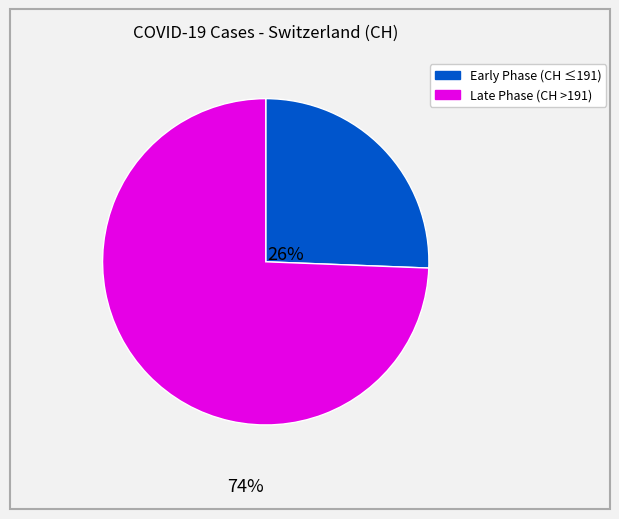

Does any single category account for the majority?

Yes